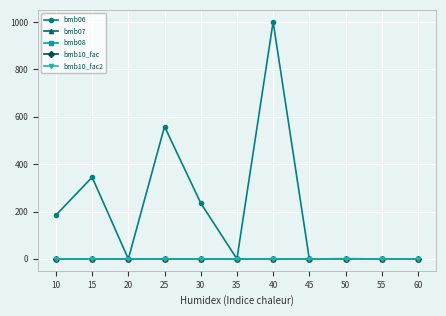

What is the average value of the bmb06 series?

211.5